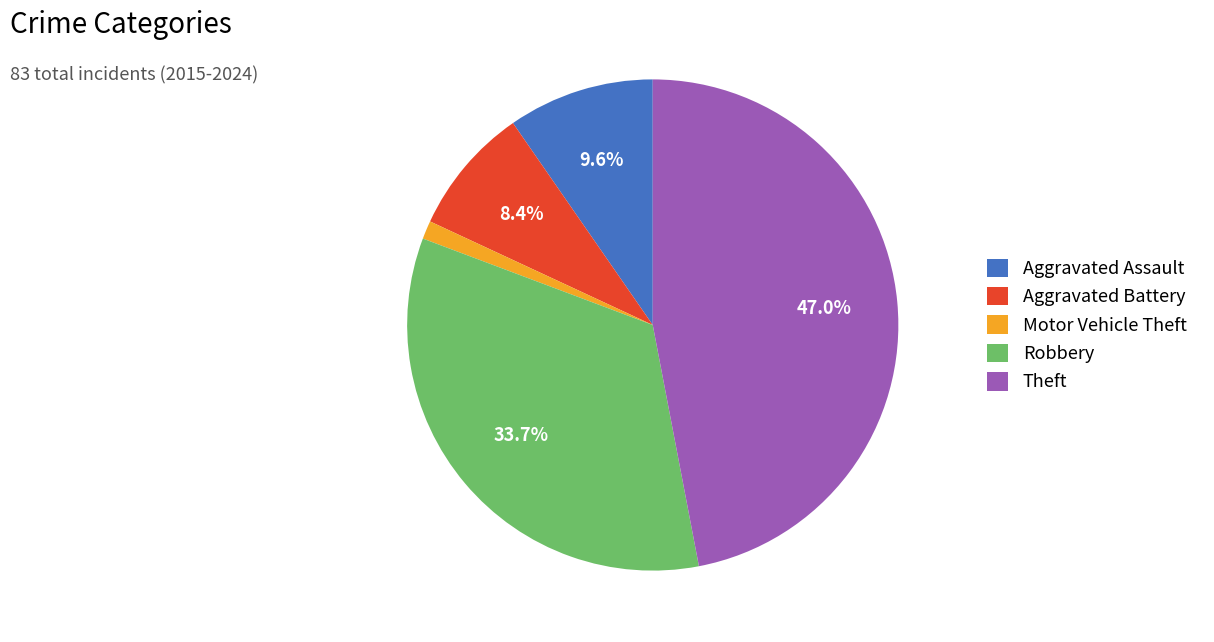

Combined, do Aggravated Assault and Theft account for over 50%?

Yes